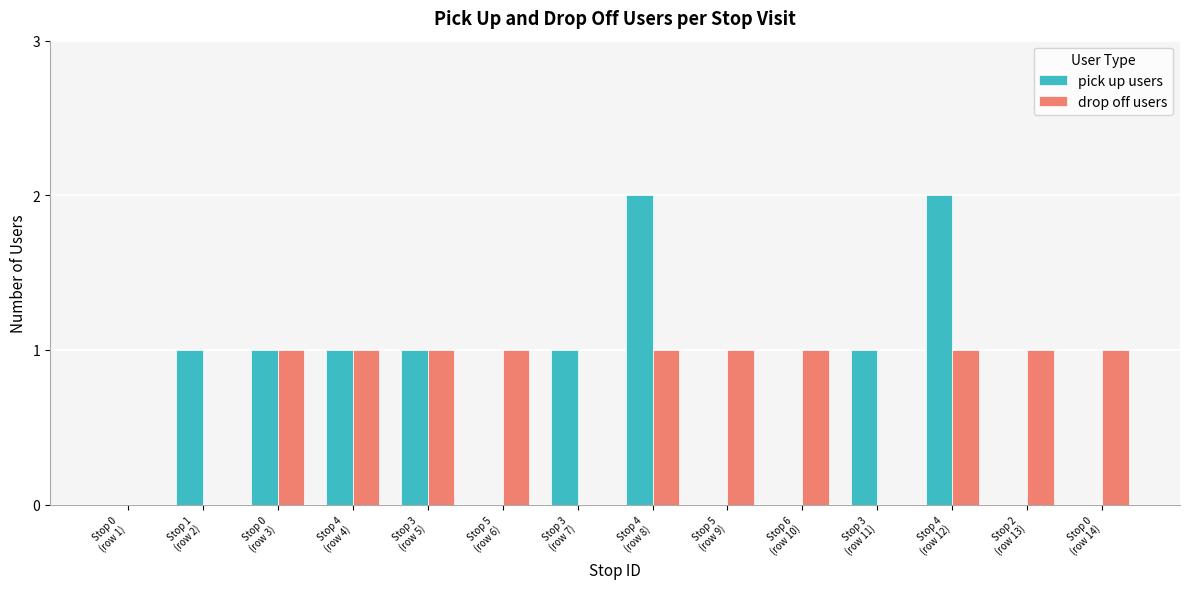

Does the chart contain stacked bars?

No